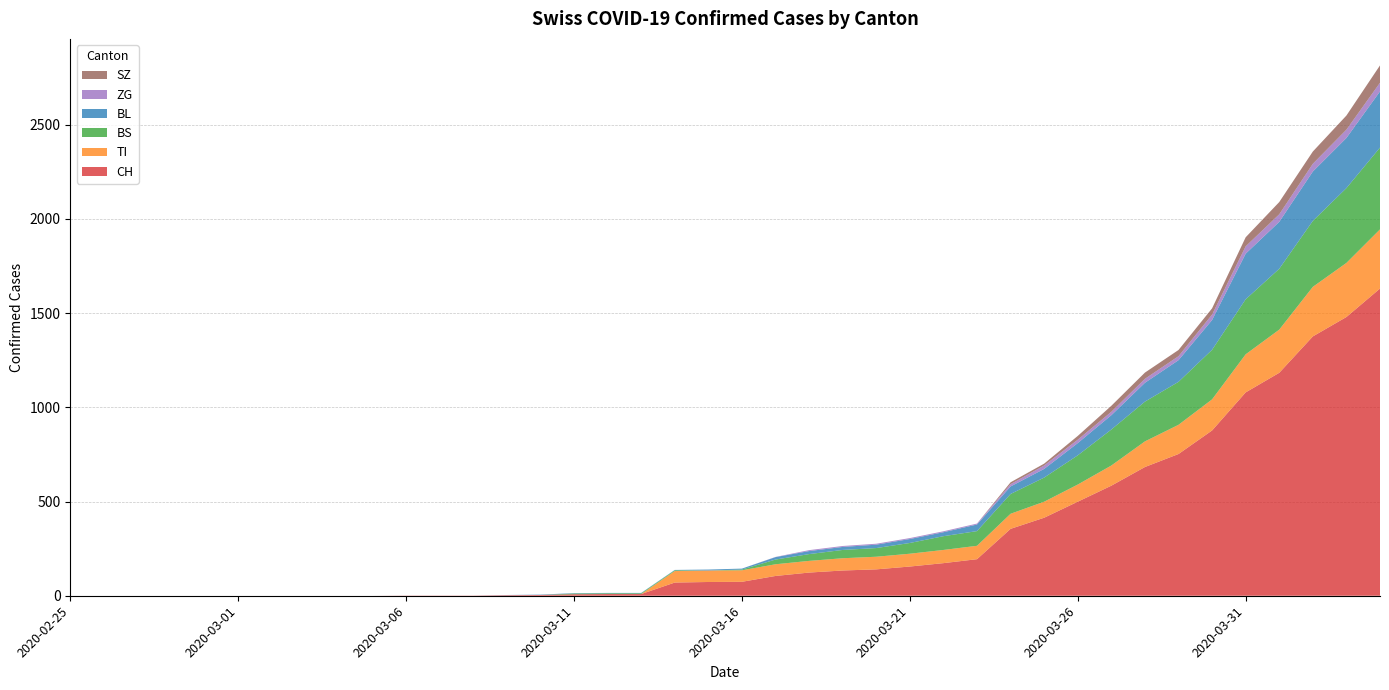

Reading right to left, list all the values displayed in this chart.

CH: 1630	1479	1376	1183	1079	877	752	683	584	499	414	355	194	173	155	140	134	123	105	74	73	70	9	9	8	4	3	1	1	1	0	0	0	0	0	0	0	0	0	0
TI: 314	287	263	229	202	165	155	136	107	91	85	80	71	70	68	67	65	62	62	61	61	61	0	0	0	0	0	0	0	0	0	0	0	0	0	0	0	0	0	0
BS: 434	397	350	323	292	263	228	211	191	155	128	105	78	73	57	46	44	36	25	4	0	4	4	4	4	0	0	0	0	0	0	0	0	0	0	0	0	0	0	0
BL: 298	266	262	249	242	158	115	100	76	65	46	40	35	21	21	18	16	16	13	5	5	2	2	2	2	2	1	0	0	0	0	0	0	0	0	0	0	0	0	0
ZG: 46	44	41	40	39	29	21	21	18	18	18	12	5	5	5	5	5	5	1	0	0	0	0	0	0	0	0	0	0	0	0	0	0	0	0	0	0	0	0	0
SZ: 92	75	65	65	48	33	33	33	32	20	10	10	0	0	0	0	0	0	0	0	0	0	0	0	0	0	0	0	0	0	0	0	0	0	0	0	0	0	0	0